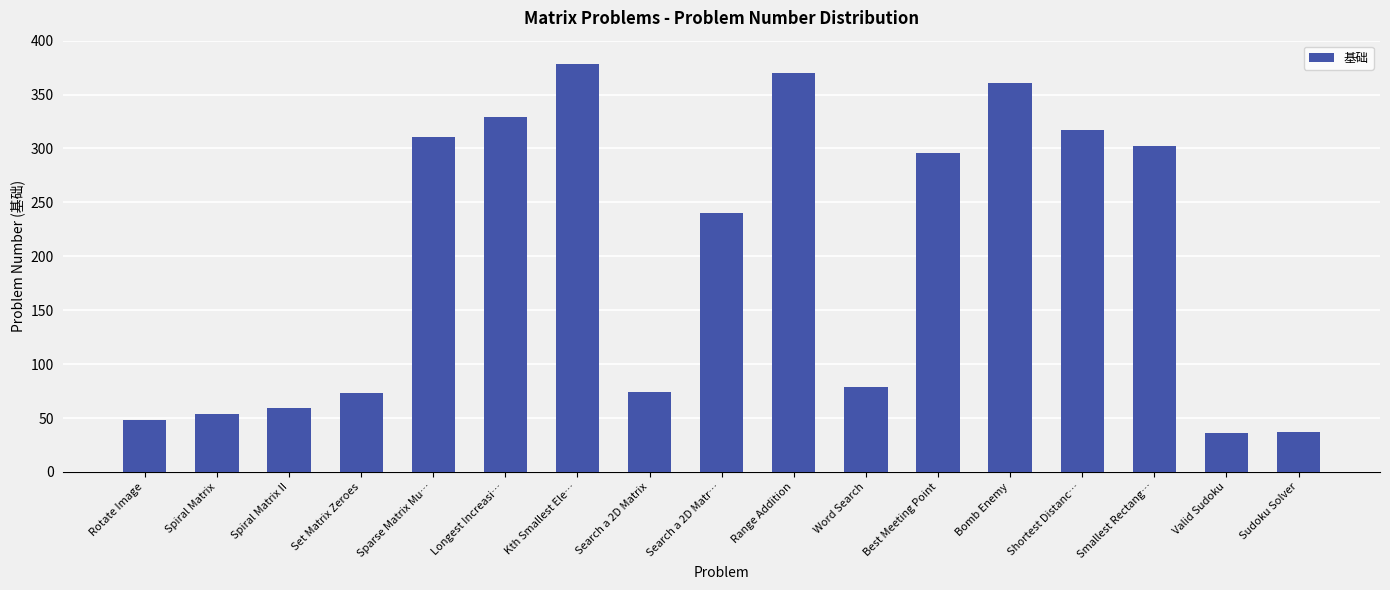

True or false: the data shows 566 at Kth Smallest Ele….

False